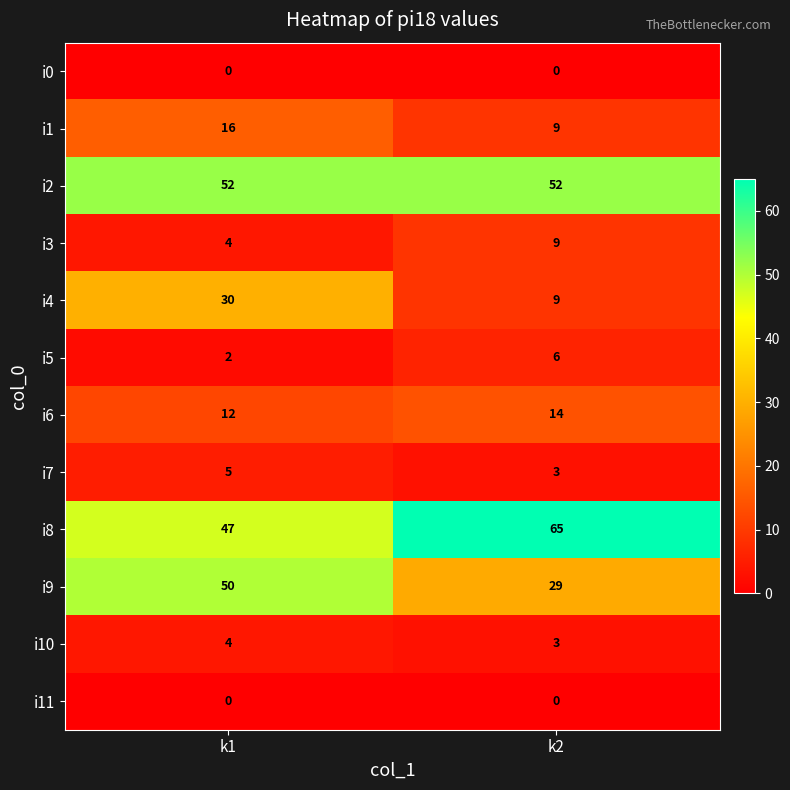

Reading left to right, what are all the values shown in this chart?

i0: k1=0	k2=0
i1: k1=16	k2=9
i2: k1=52	k2=52
i3: k1=4	k2=9
i4: k1=30	k2=9
i5: k1=2	k2=6
i6: k1=12	k2=14
i7: k1=5	k2=3
i8: k1=47	k2=65
i9: k1=50	k2=29
i10: k1=4	k2=3
i11: k1=0	k2=0